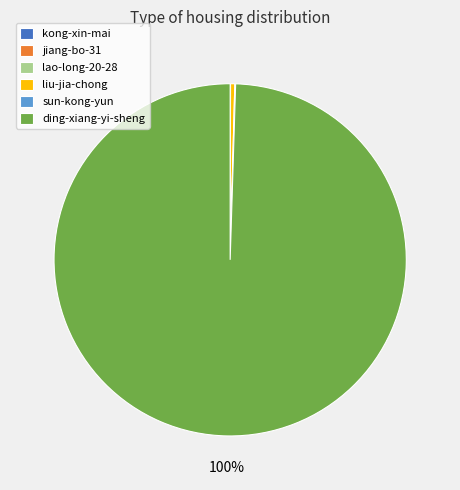

Is ding-xiang-yi-sheng the majority of the pie?

Yes